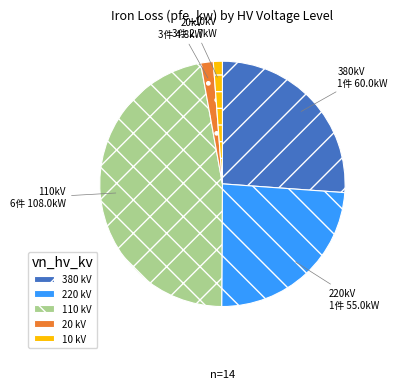

Does any single category account for the majority?

No